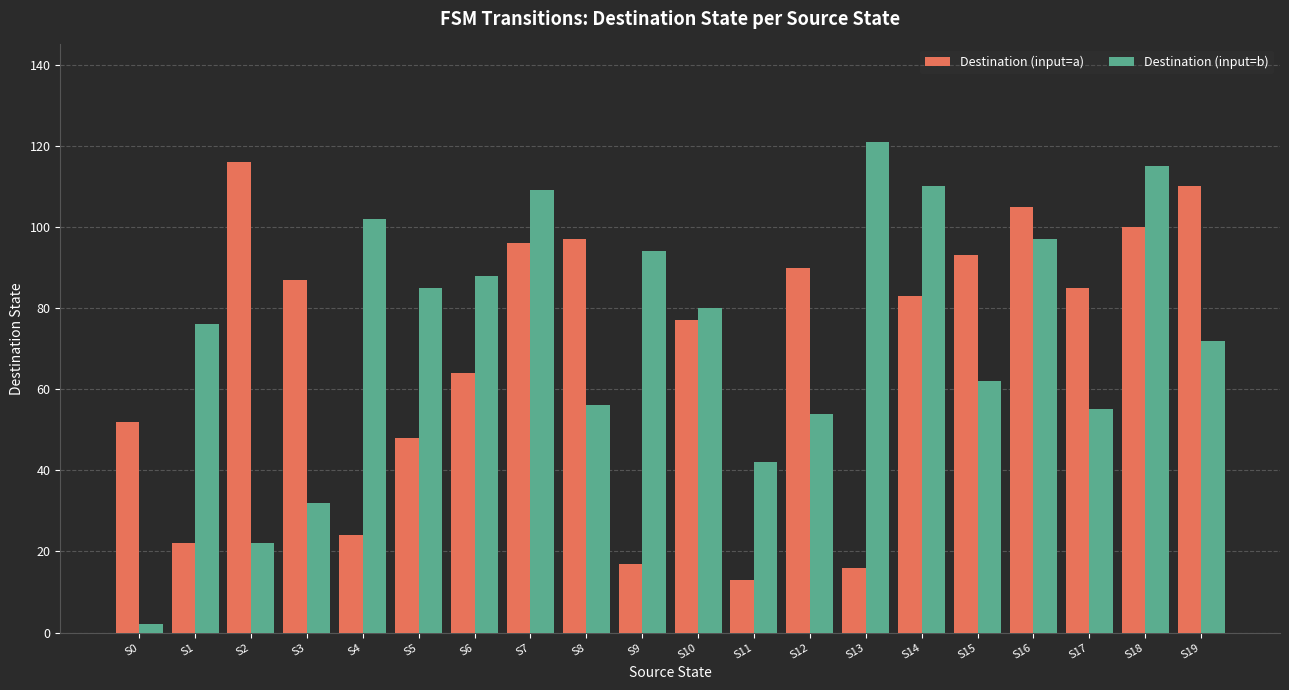

What is the smallest value displayed?

2